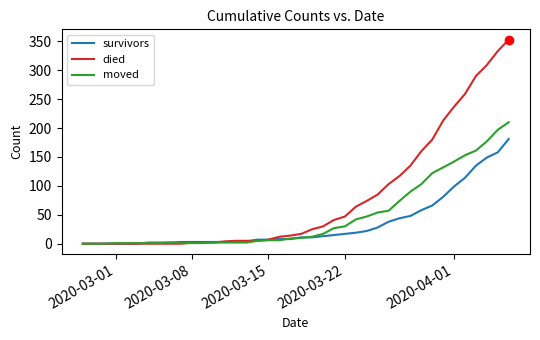

What is the highest value of the moved series?

210